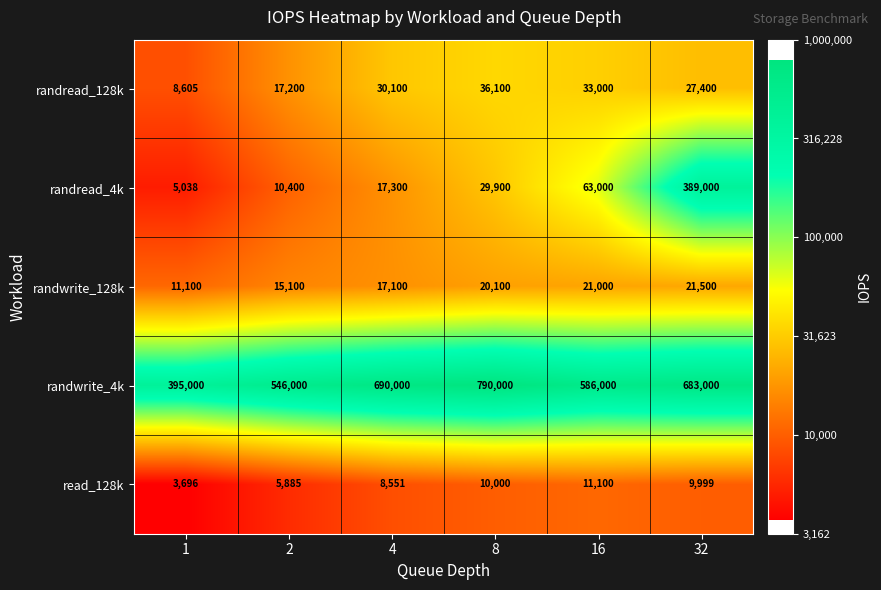

What is the minimum value shown in the chart?

3696